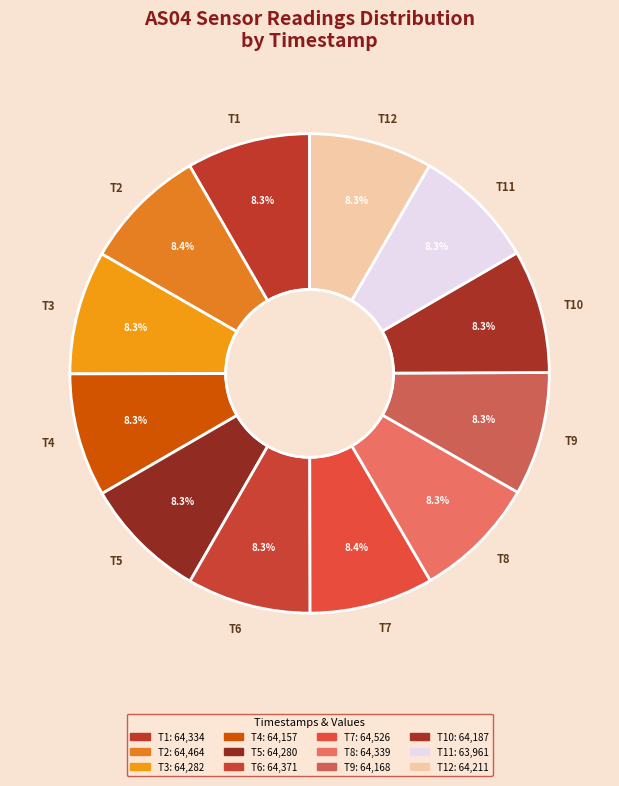

What percentage do T11 and T12 together represent?

16.6%